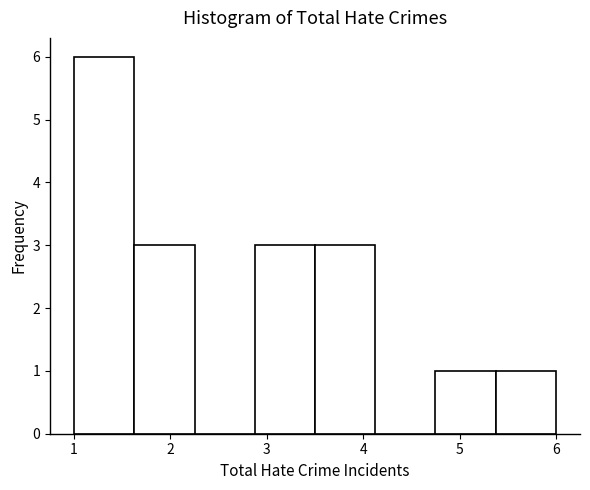

Which range on the x-axis has the tallest bar?

1.0 to 1.6